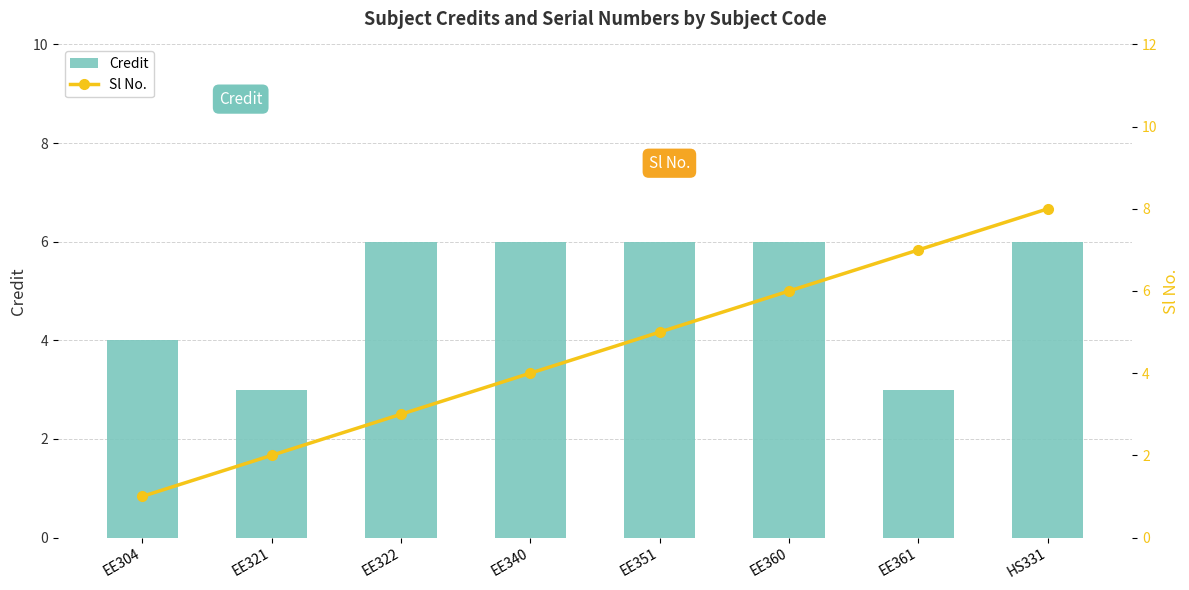

How many data points in Sl No. are above 5?

3